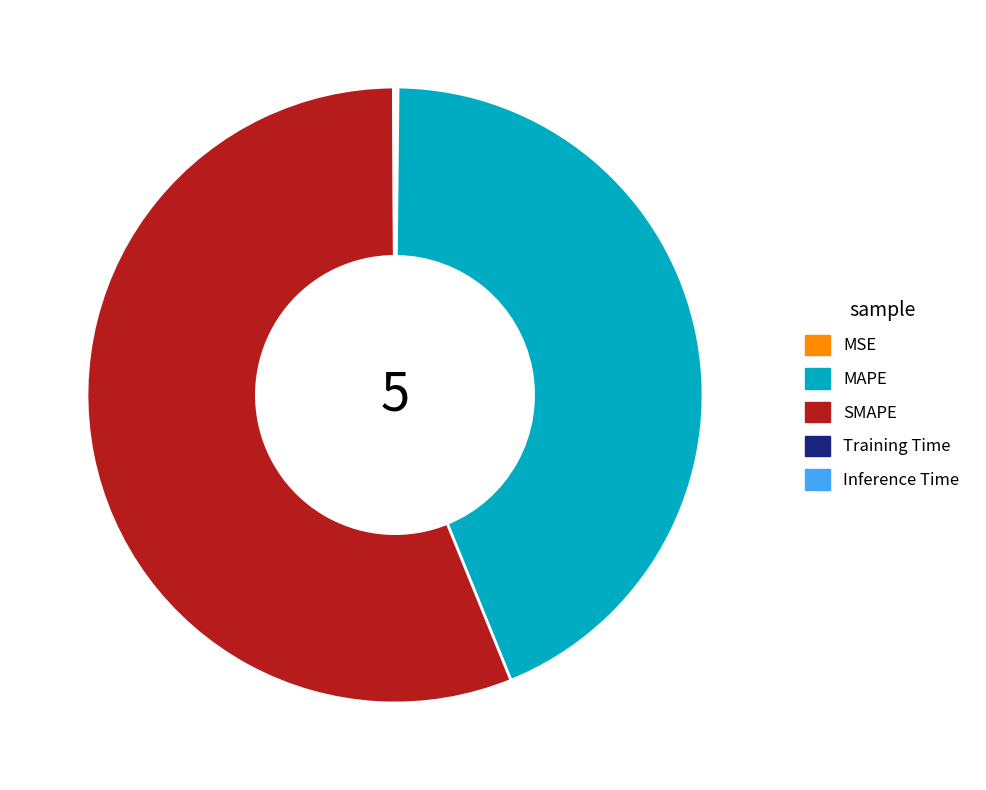

The MAPE slice represents 52% of the pie. True or false?

False